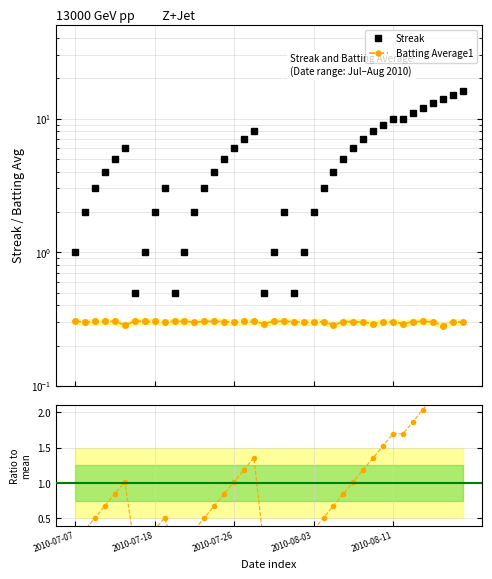

True or false: Ratio to mean streak has more than 2 interior local peaks.

True